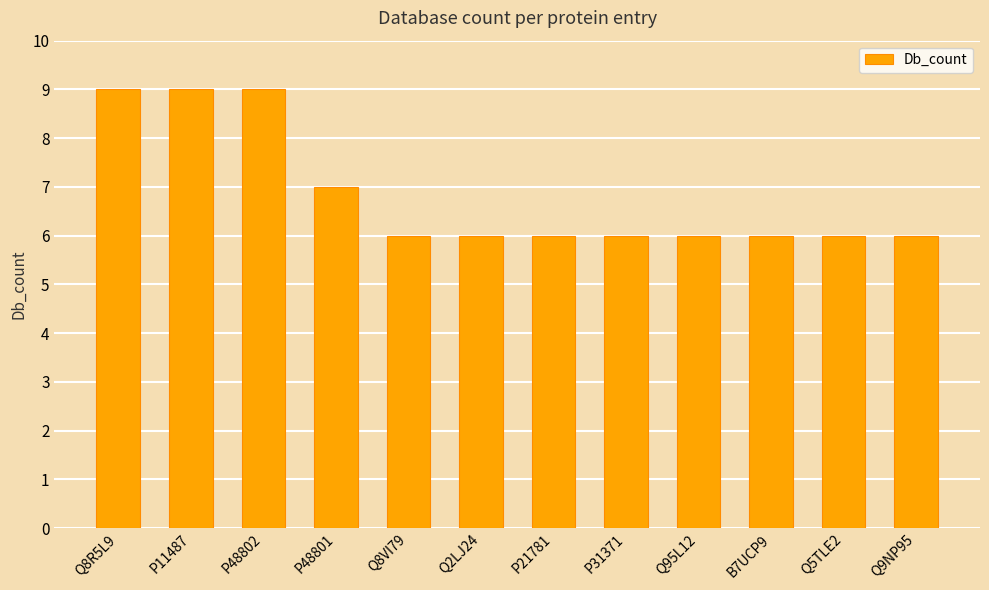

Count the values in the range 6 to 9.

12